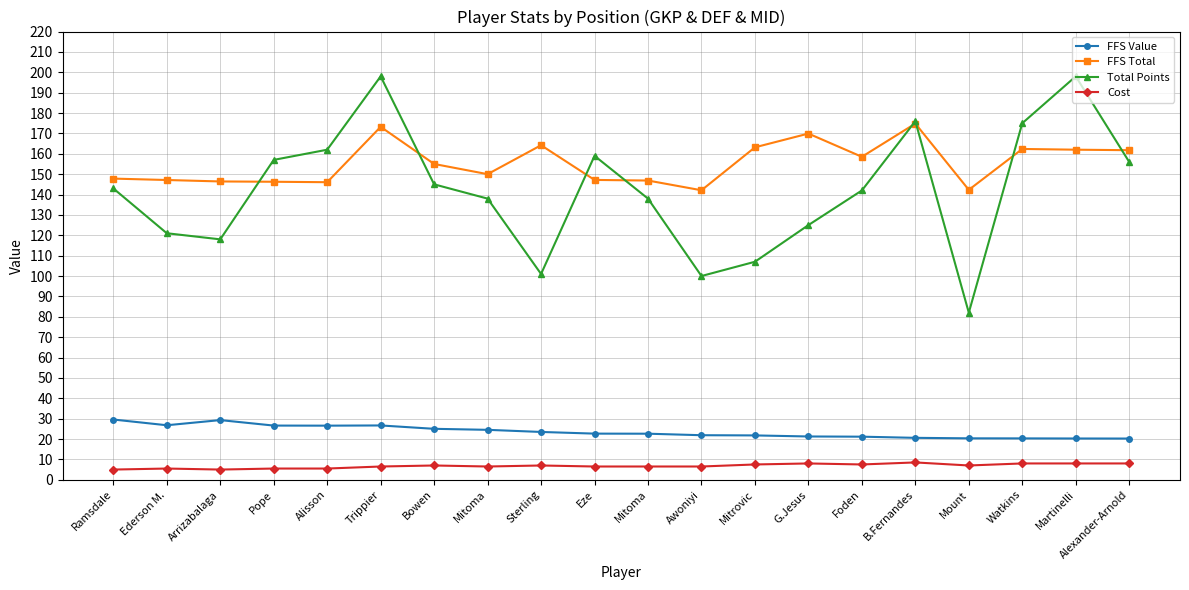

At Ramsdale, list the series in order from largest to smallest.

FFS Total, Total Points, FFS Value, Cost